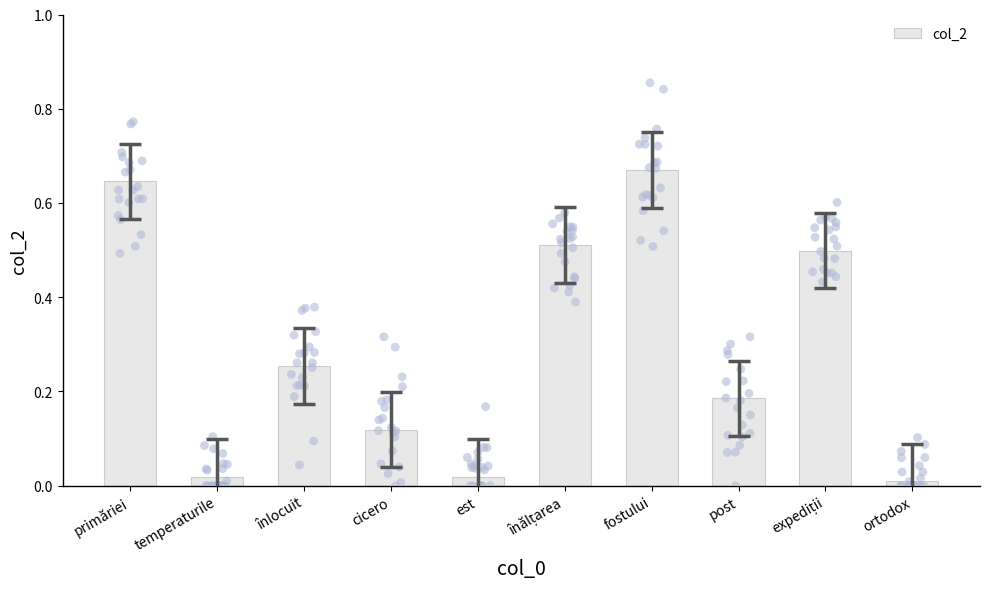

What is the change in value from expediții to ortodox?

-0.5